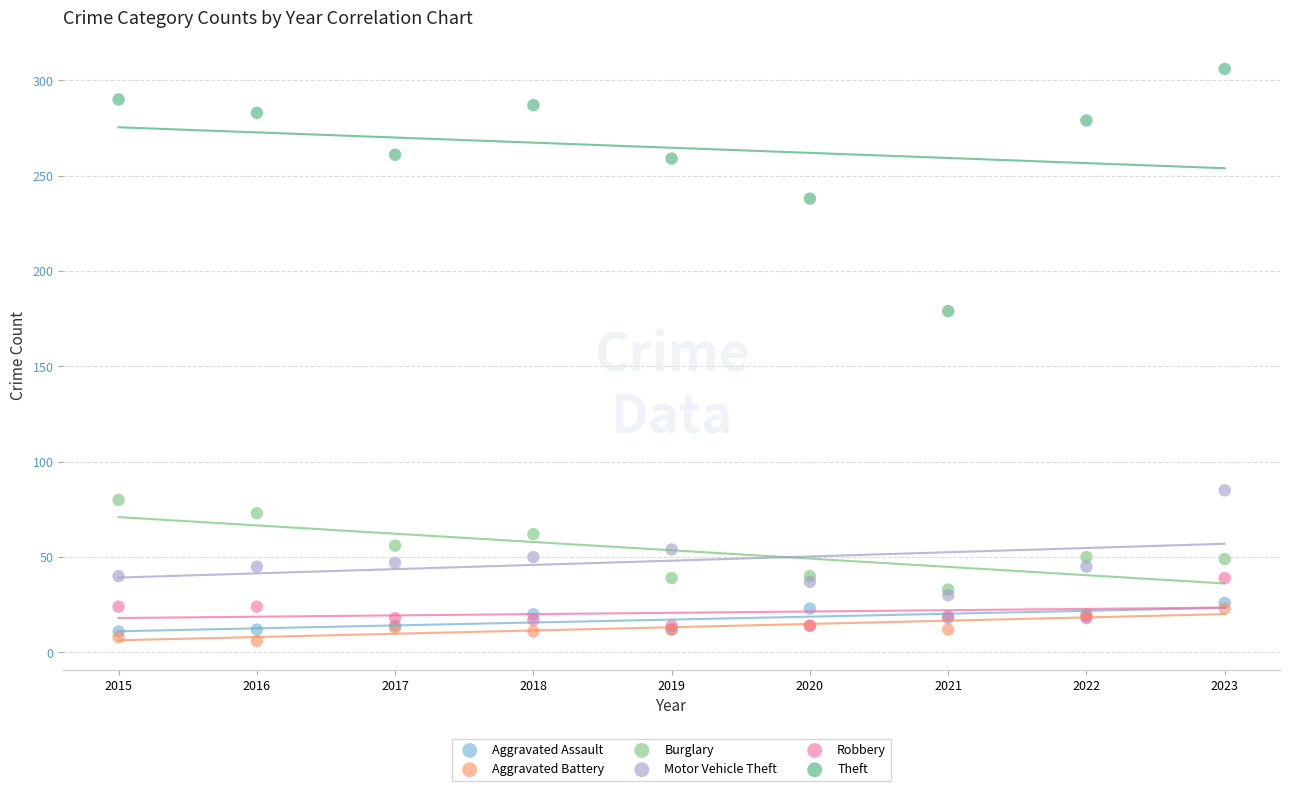

What are all the series names shown in the legend?

Aggravated Assault, Aggravated Battery, Burglary, Motor Vehicle Theft, Robbery, Theft